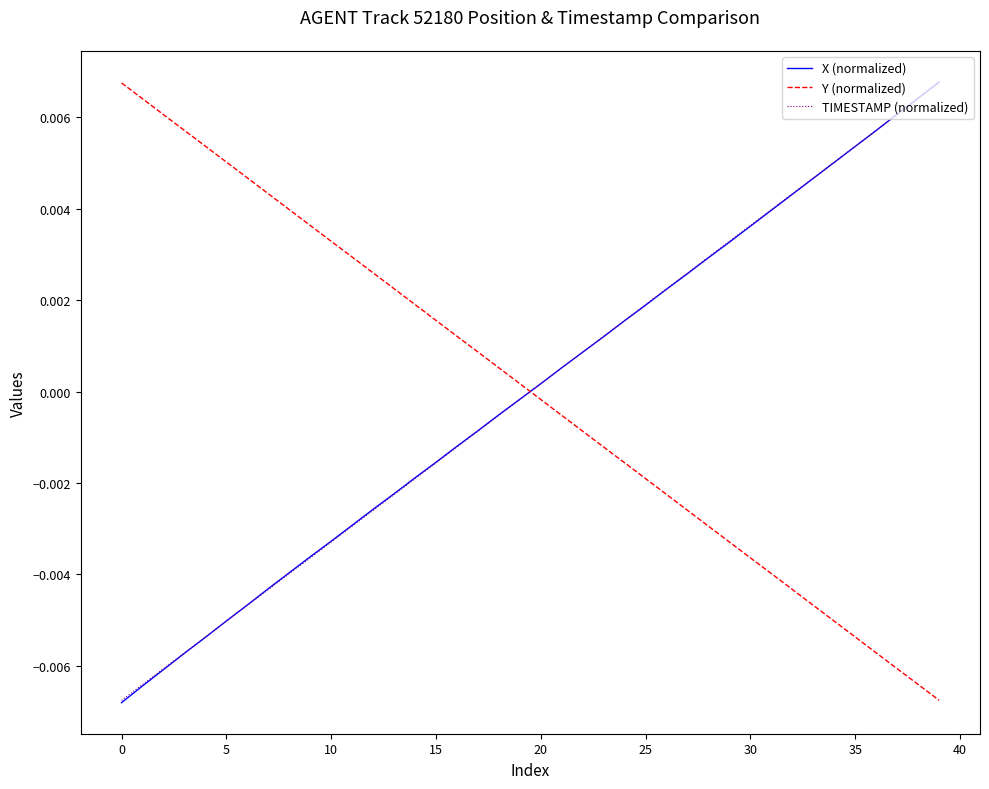

Does the chart have visible grid lines?

No